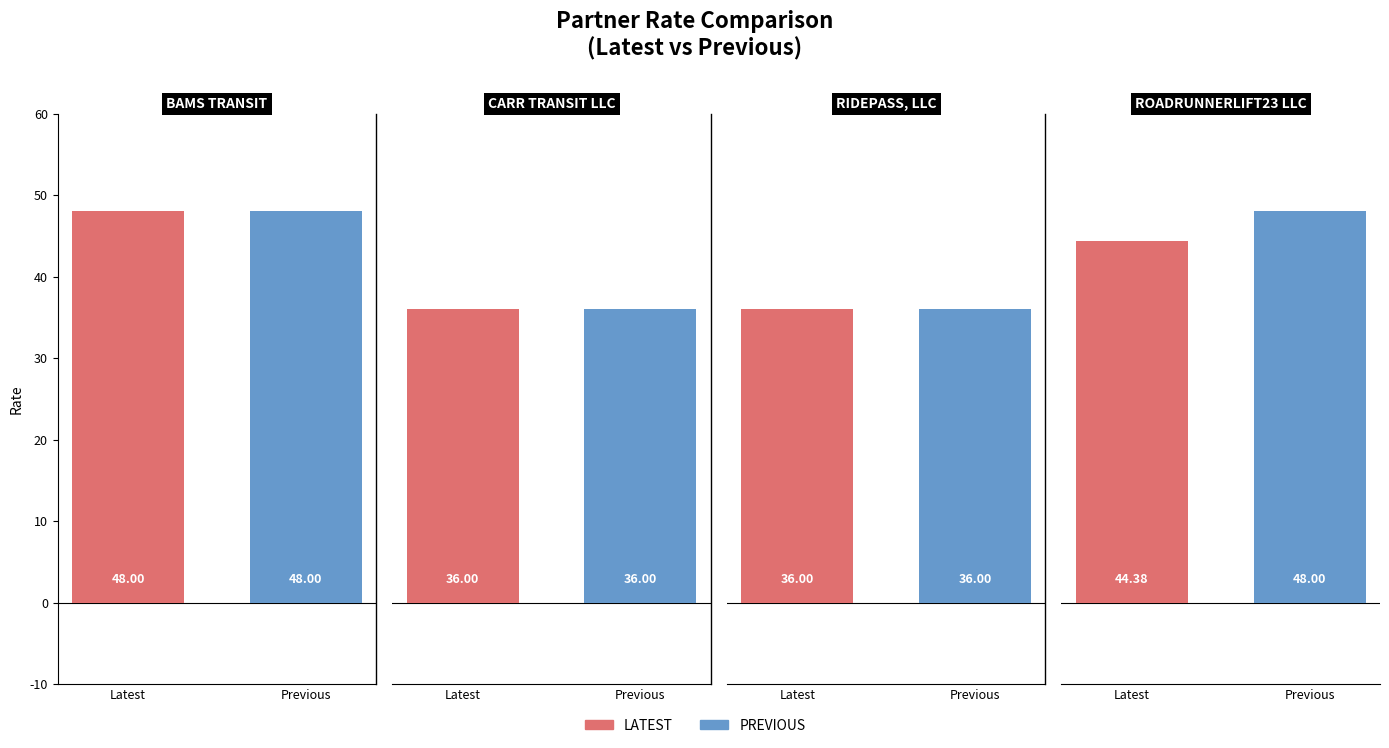

Where does the LATEST series first go above 44?

BAMS TRANSIT